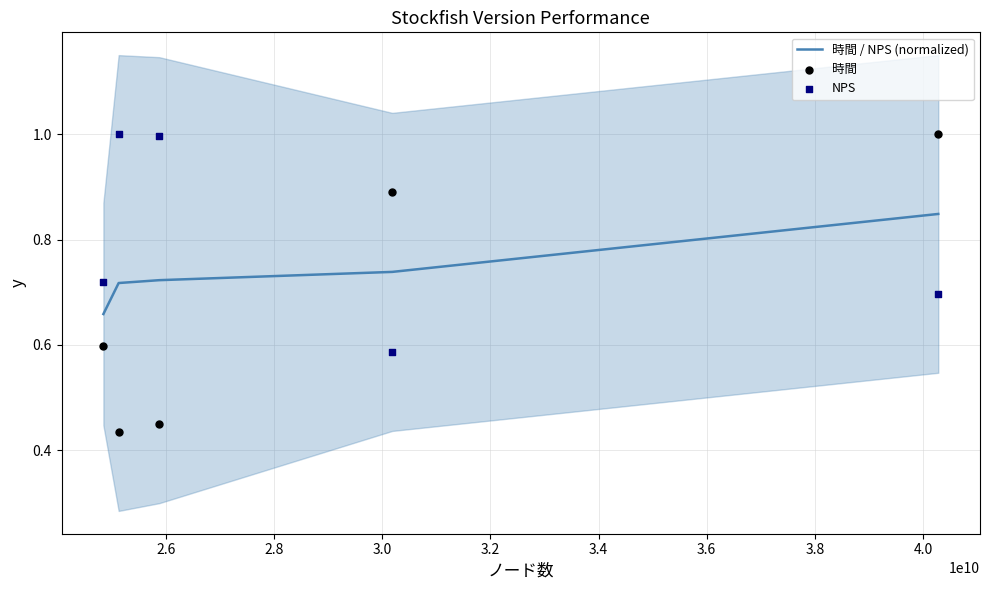

Is the value of 時間 / NPS (normalized) at 2.8 greater than the value of NPS at 2.4?

Yes